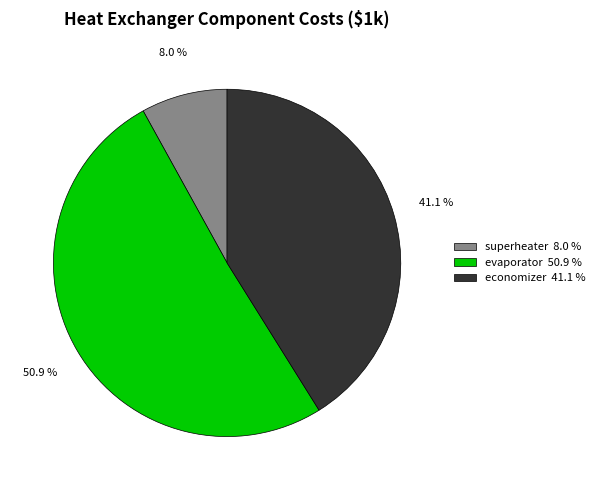

What percentage is the superheater slice, to the nearest percent?

8%